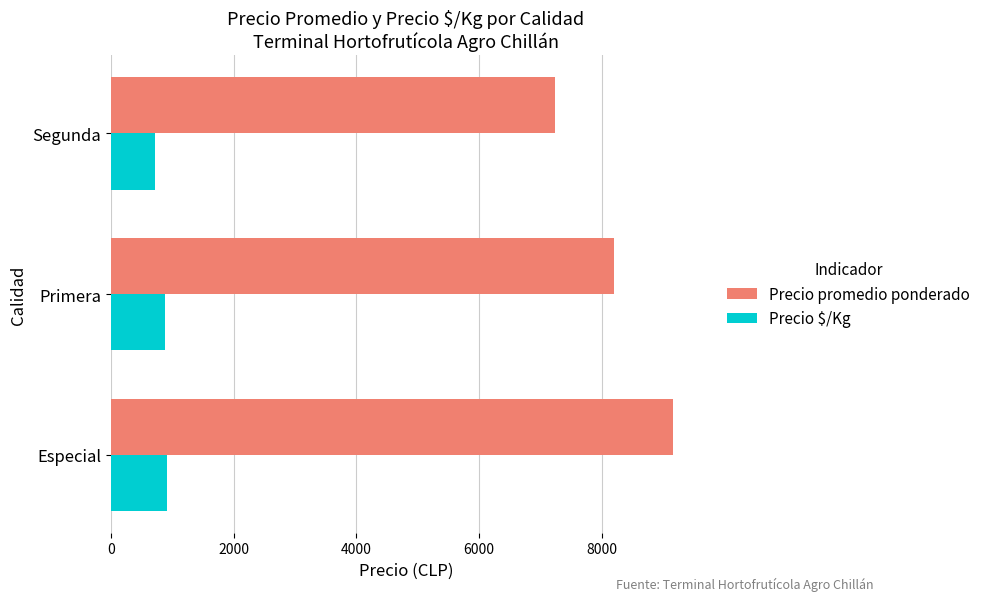

What is the difference between the maximum and second lowest values in the Precio promedio ponderado series?

963